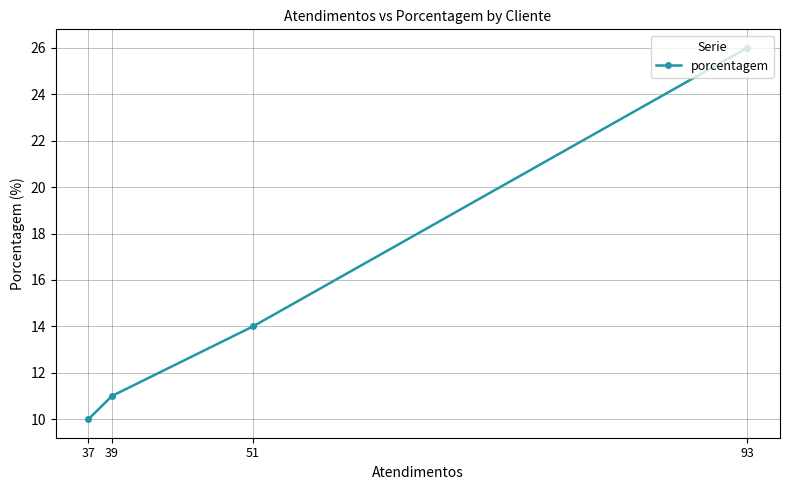

Rank the categories by value from highest to lowest.

93, 51, 39, 37